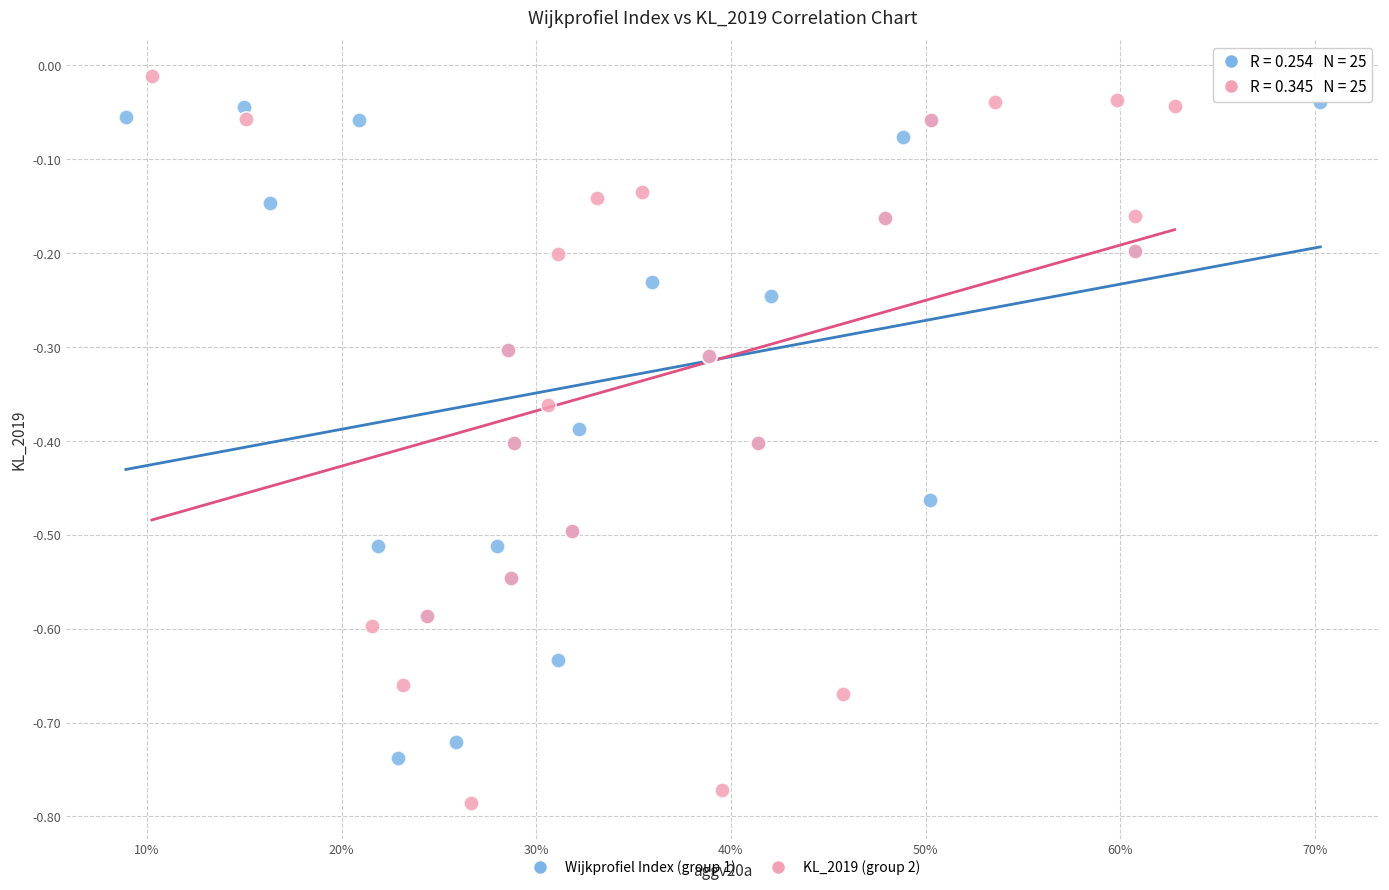

Which series has the largest Y range (max minus min)?

KL_2019 (group 2)